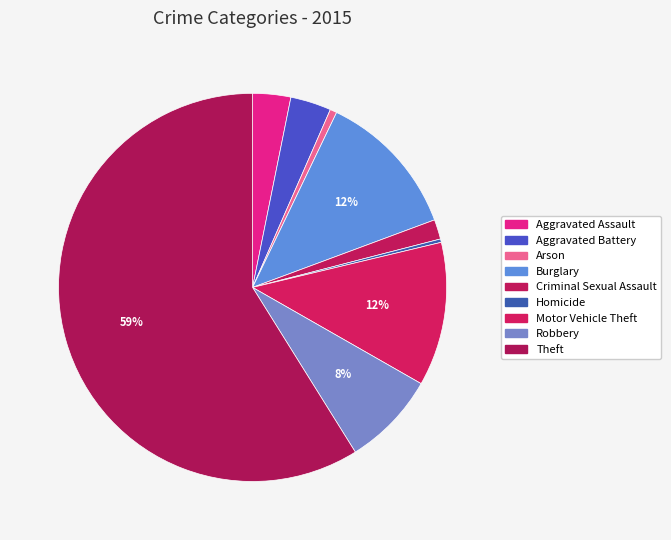

The Homicide slice represents 0% of the pie. True or false?

True